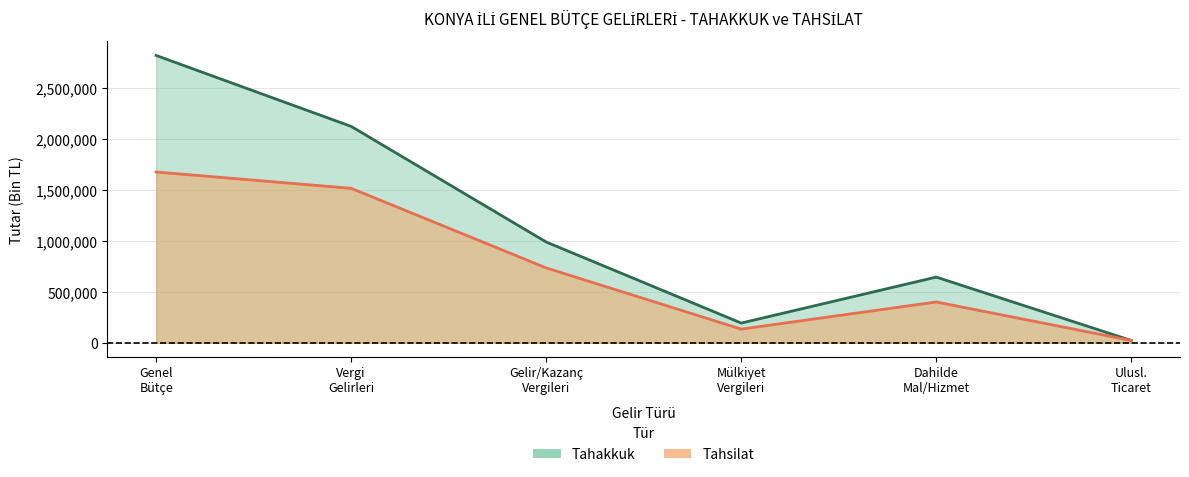

Between 5 and 6, which is larger?

6